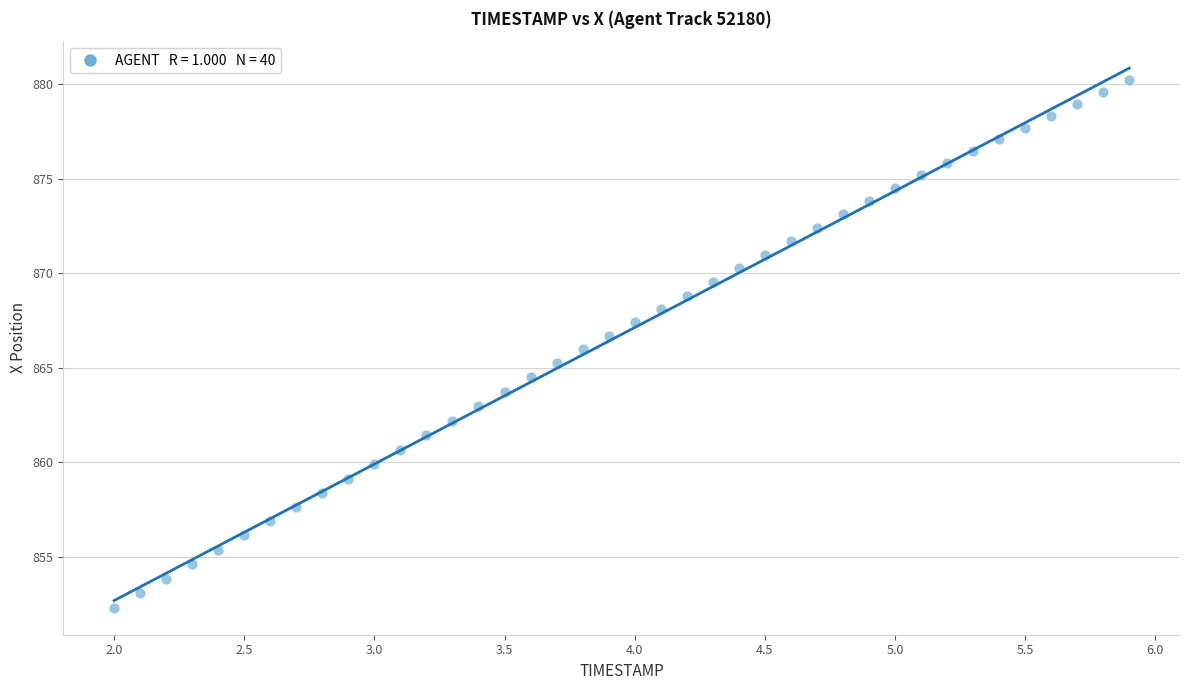

What is the range of Y values (max minus min)?

27.9